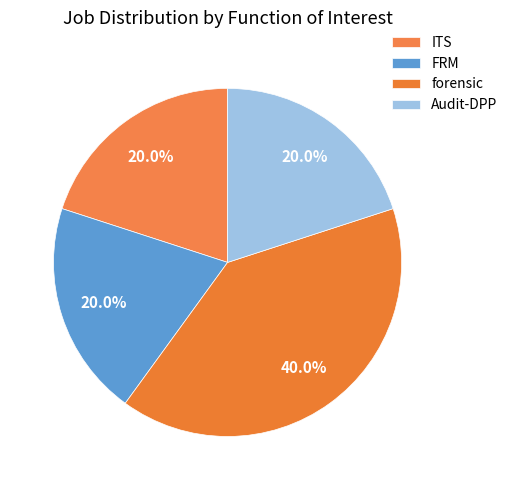

Is it true that FRM is 20% of the pie?

True